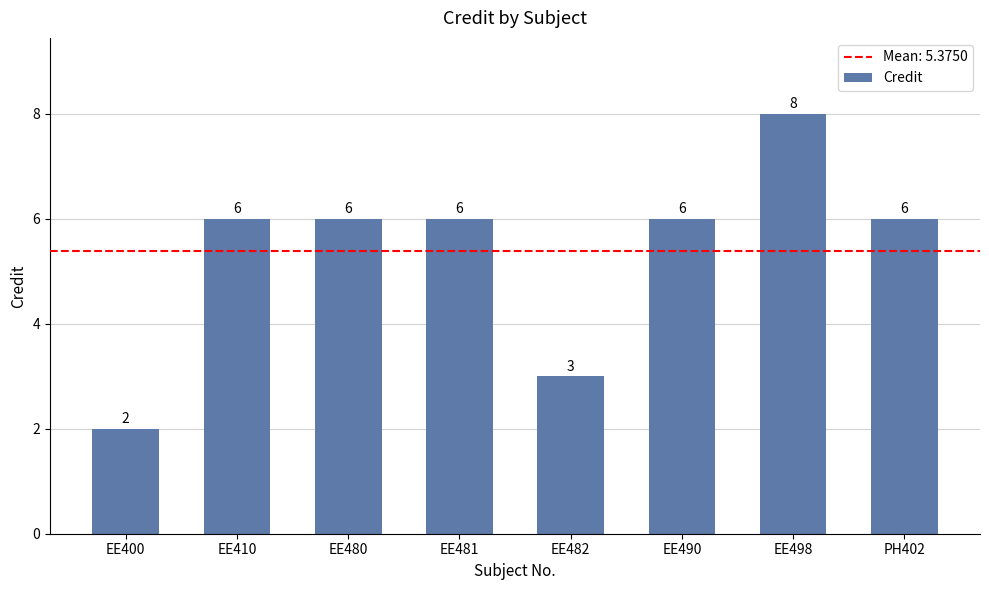

Are the bars grouped side by side (vs. stacked)?

No